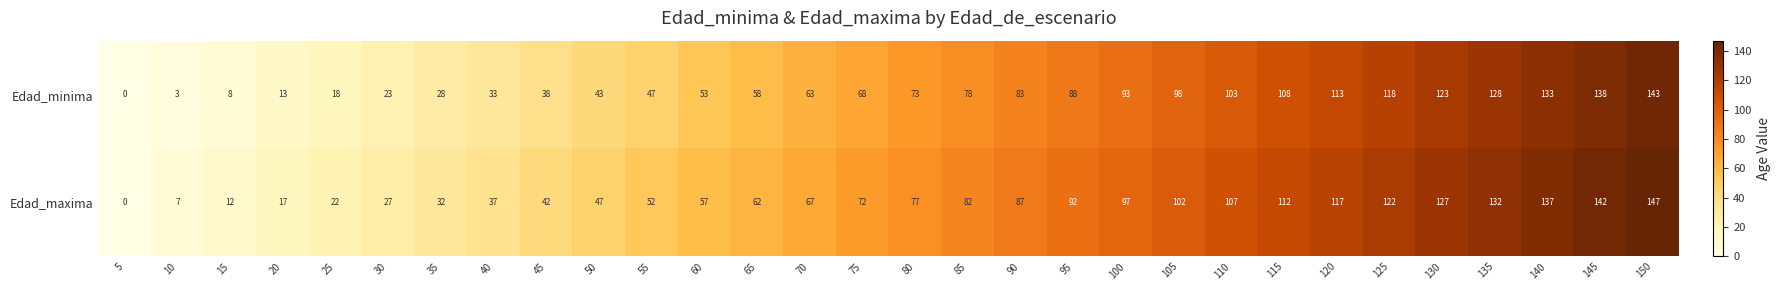

The Edad_maxima series shows 182 at 130. True or false?

False